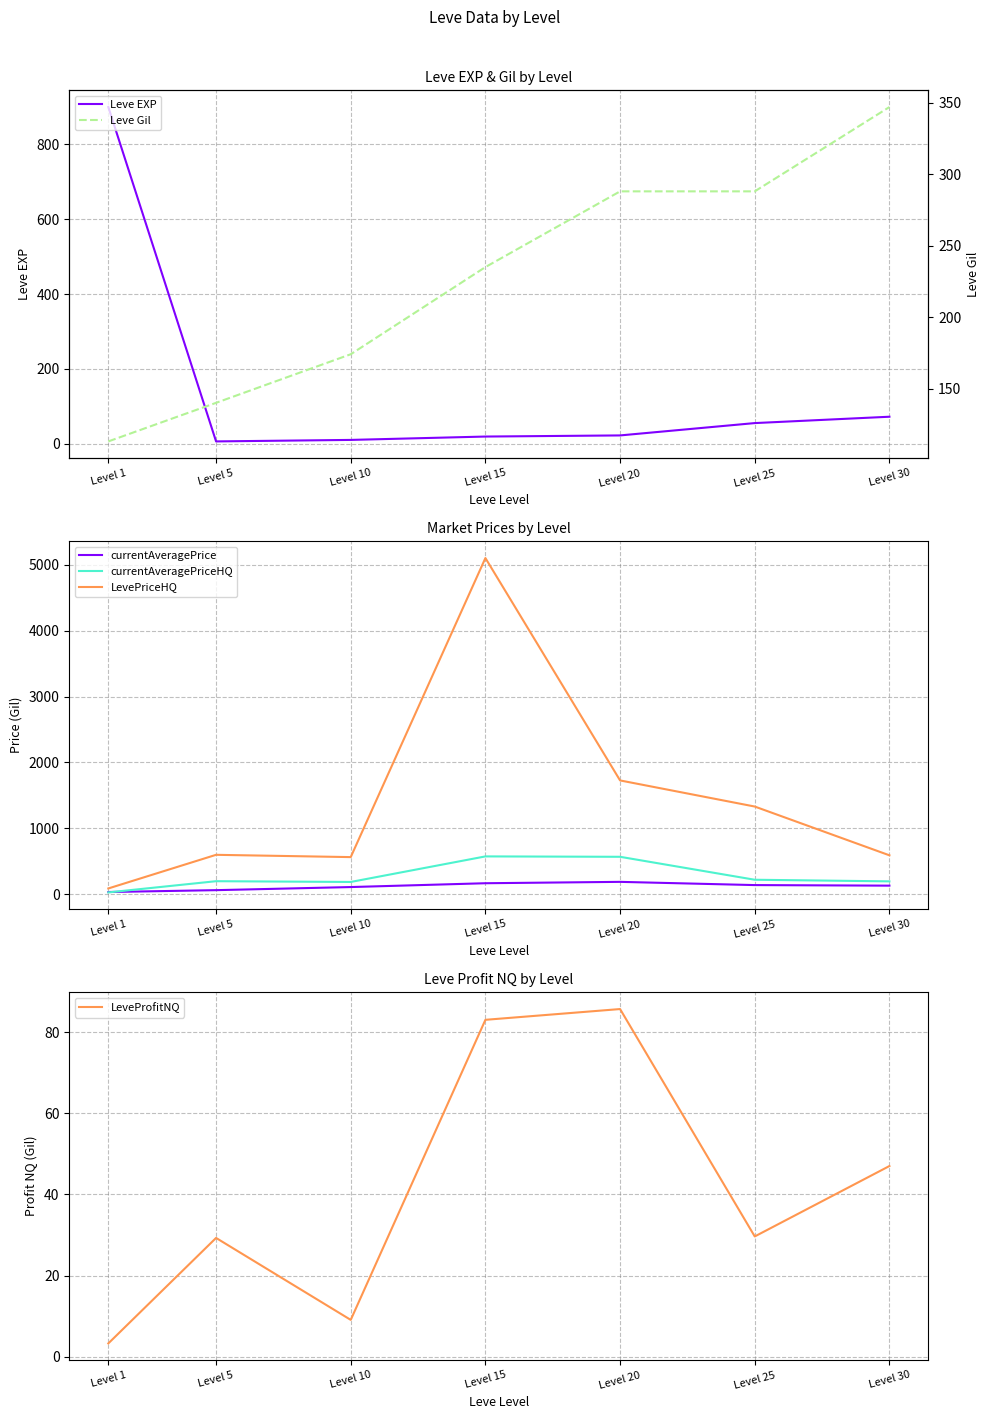

Count the number of categories in the chart.

7